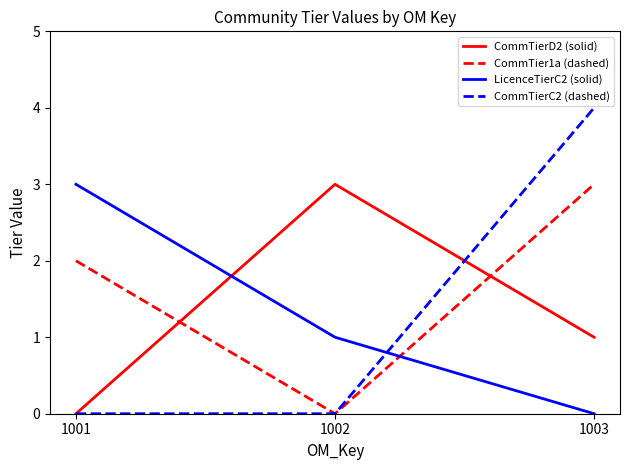

What is the sum of the LicenceTierC2 (solid) values at 1002 and 1001?

4